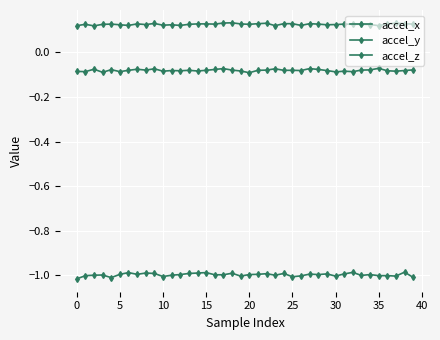

How many lines are shown in the chart?

3